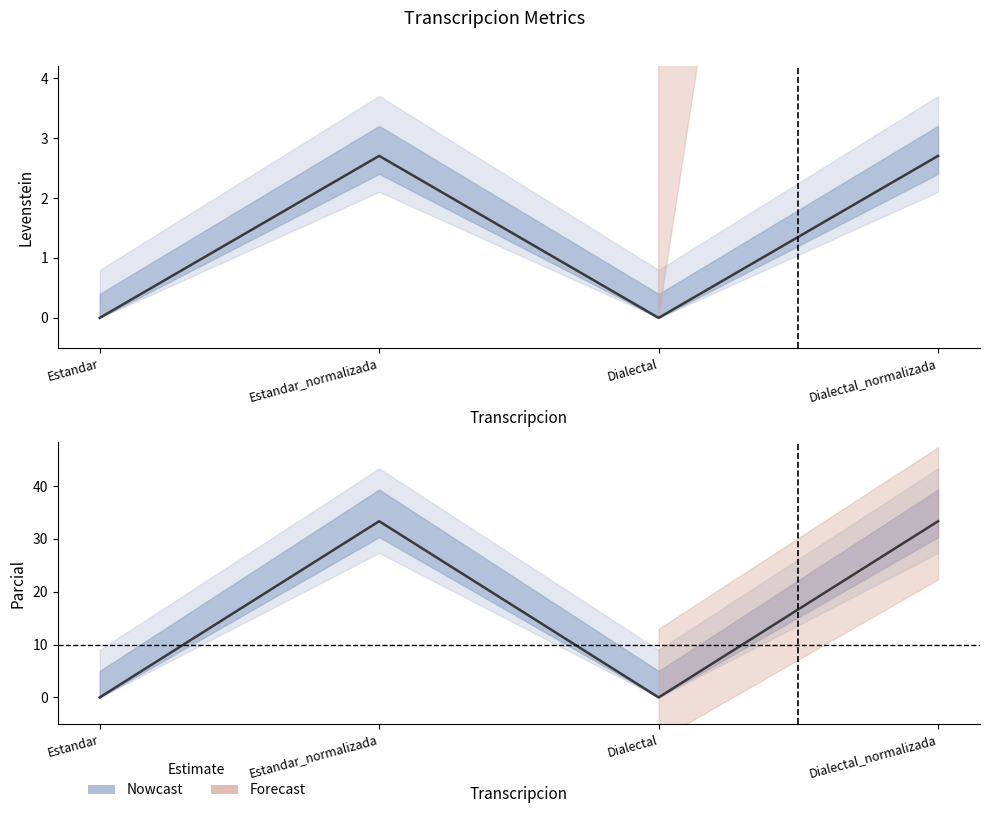

How many data points in Parcial are above 33?

2